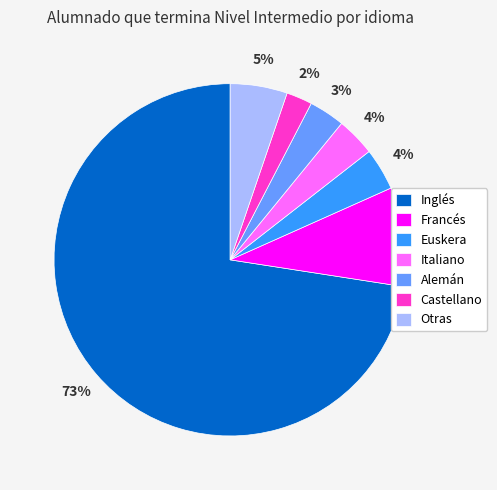

To the nearest percent, what percentage of the pie is Otras?

5%